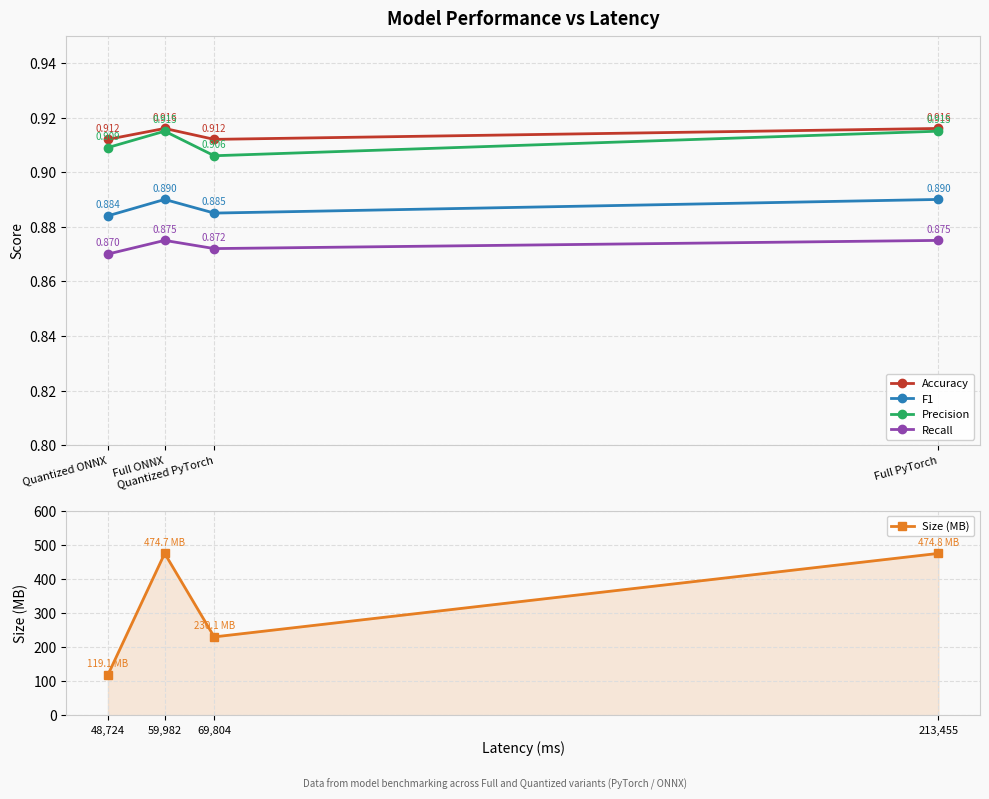

At which label is Recall closest to 0?

Quantized ONNX